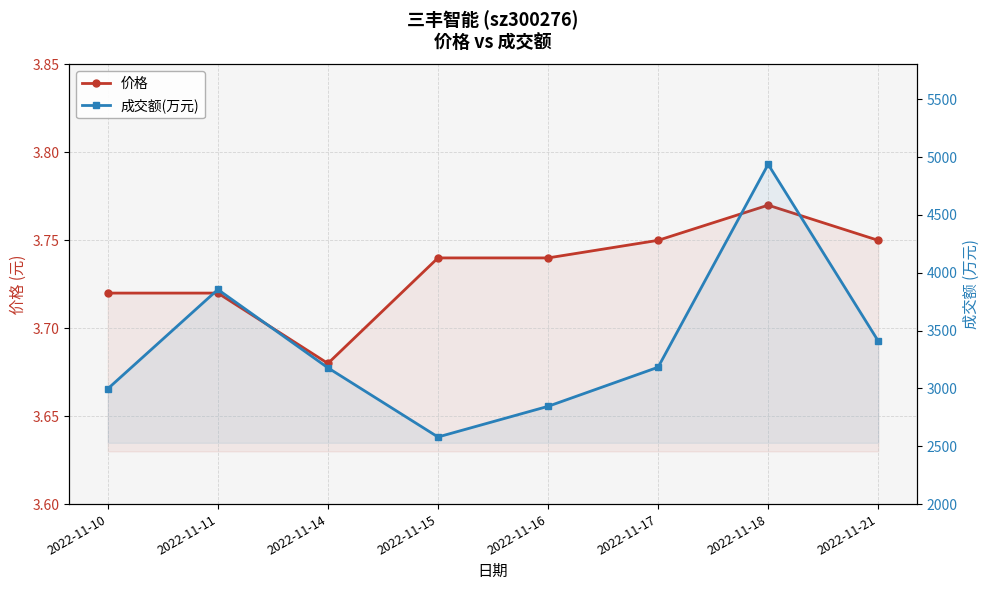

How many 价格 values are between 3 and 4?

8